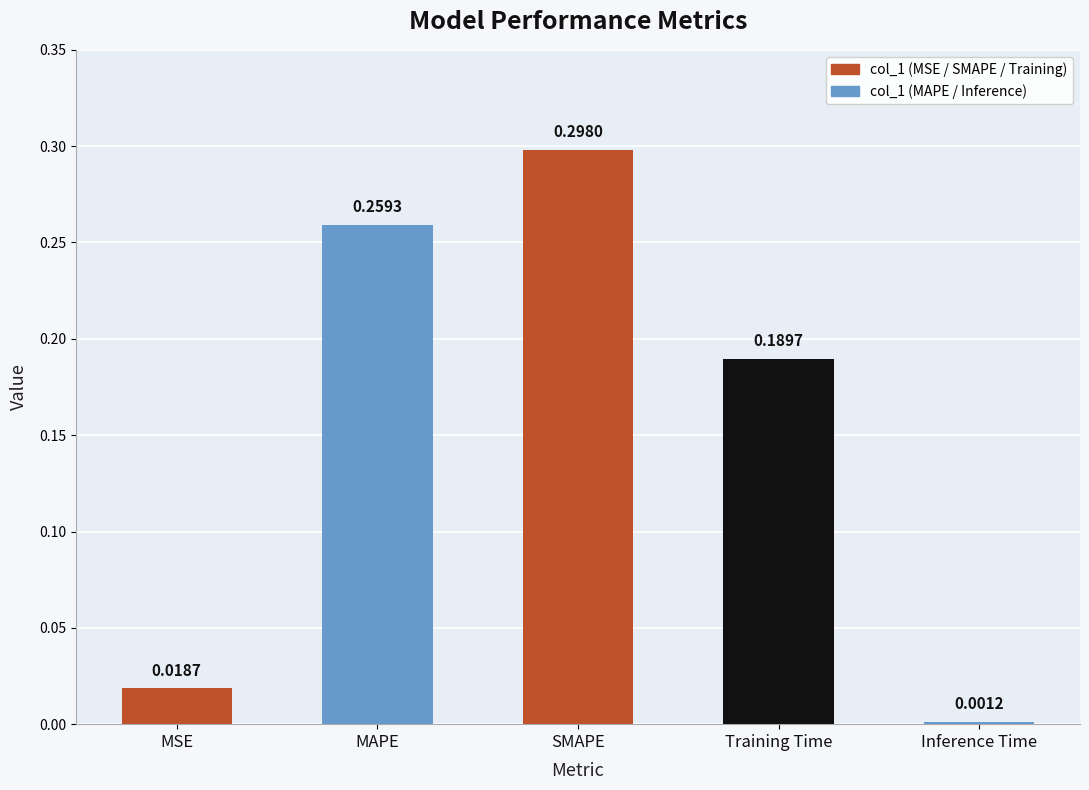

What position from the left is MAPE?

2